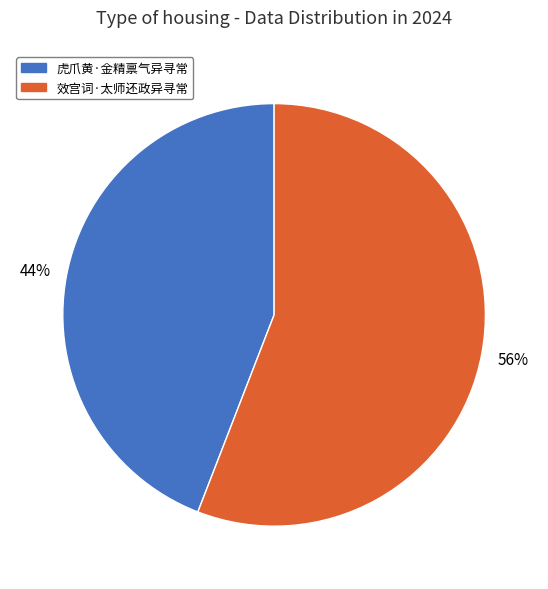

True or false: 效宫词·太师还政异寻常 accounts for 56% of the total.

True